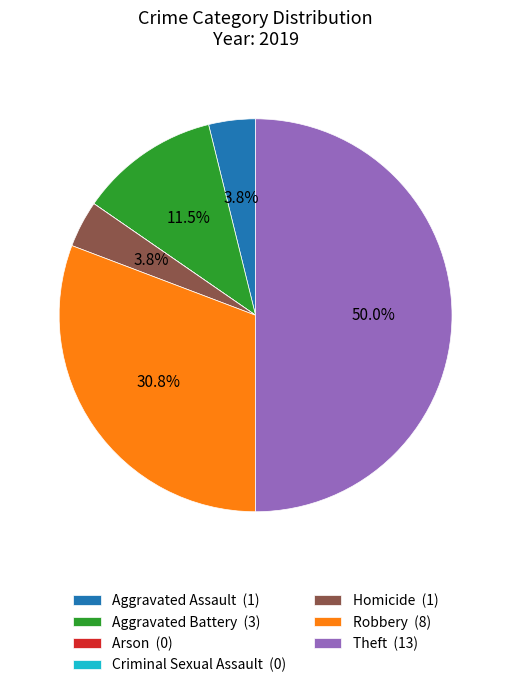

Is the sum of Aggravated Assault (1) and Theft (13) greater than half?

Yes